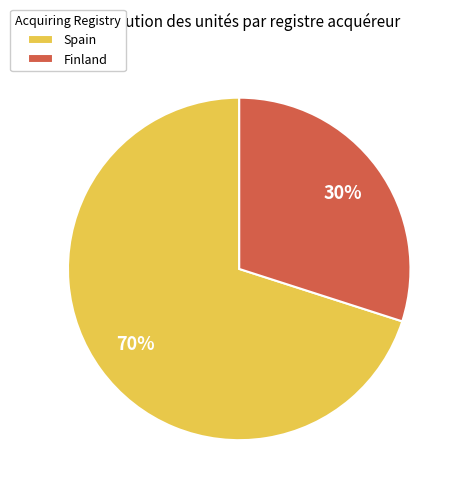

Which has a higher value, Finland or Spain?

Spain